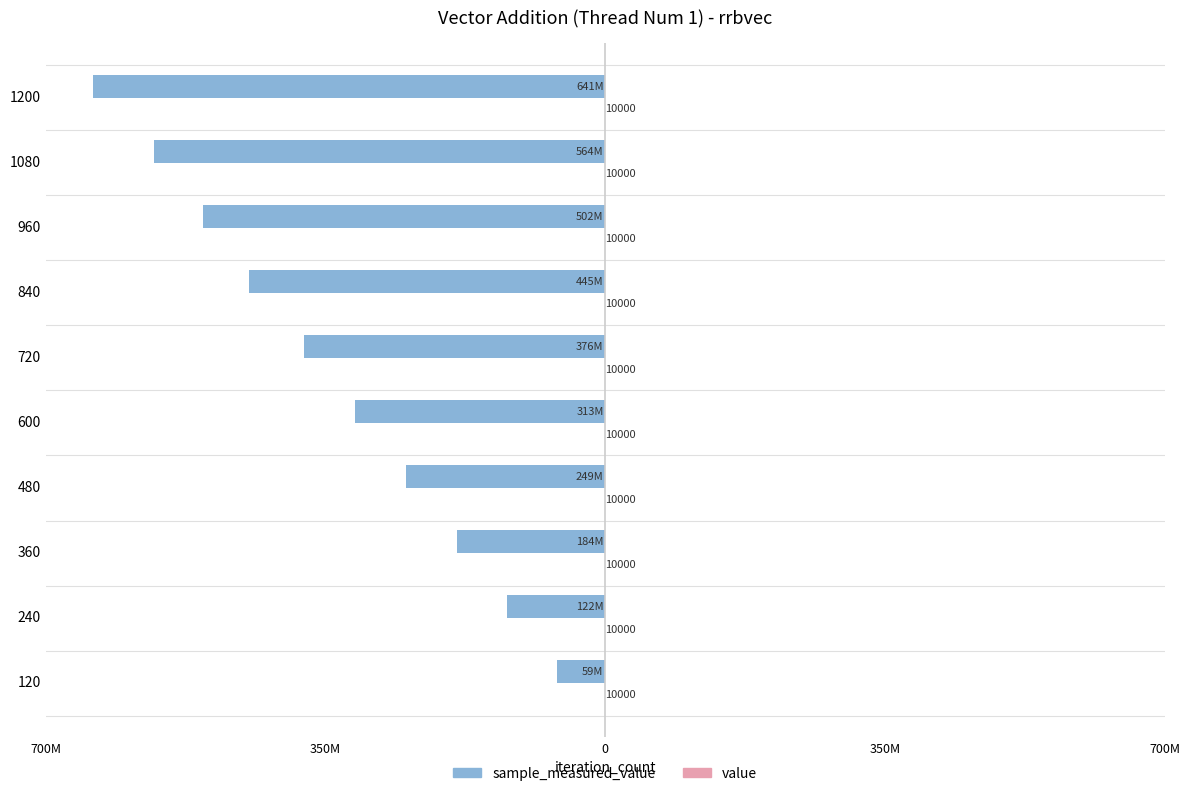

What are all the series names shown in the legend?

sample_measured_value, value